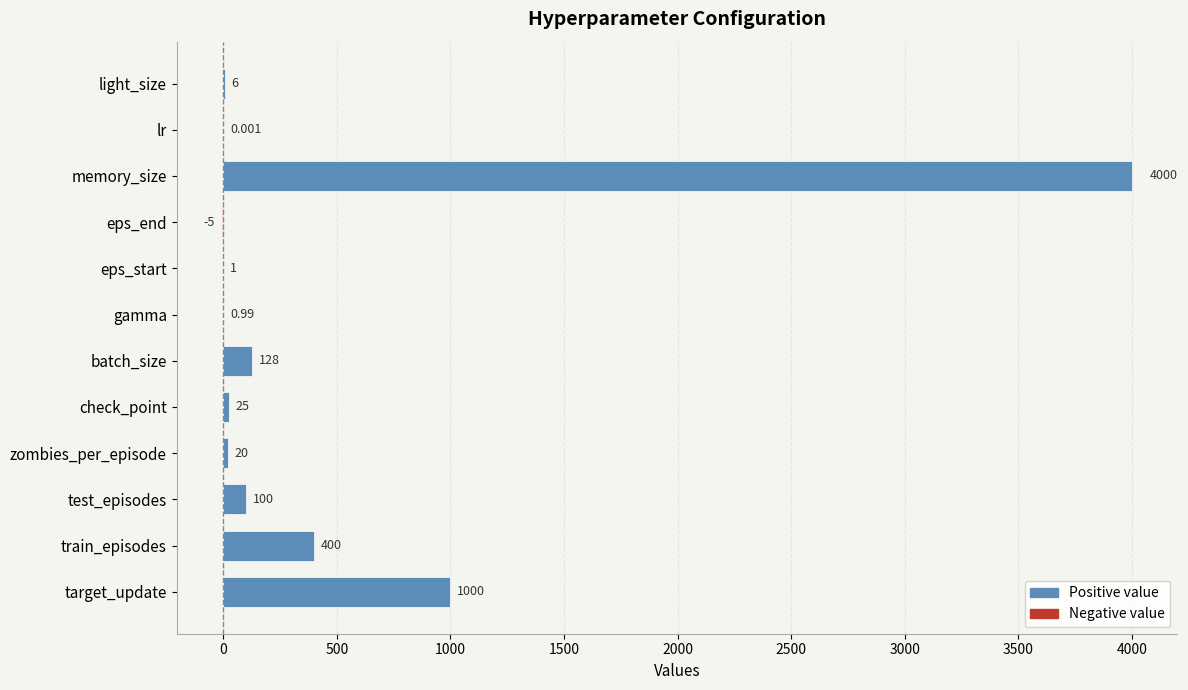

Where is the data nearest to the value 1997?

target_update